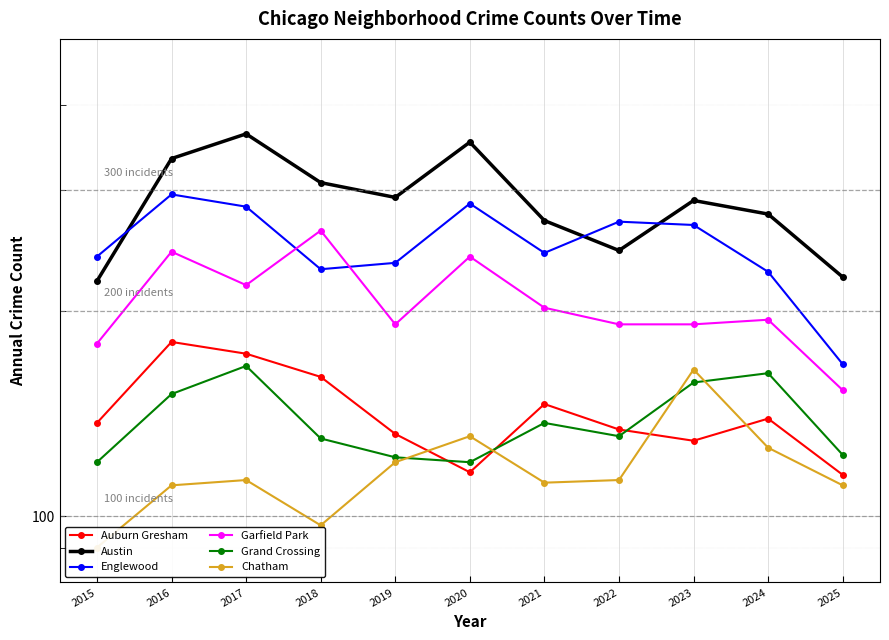

True or false: Chatham and Englewood intersect in this chart.

False